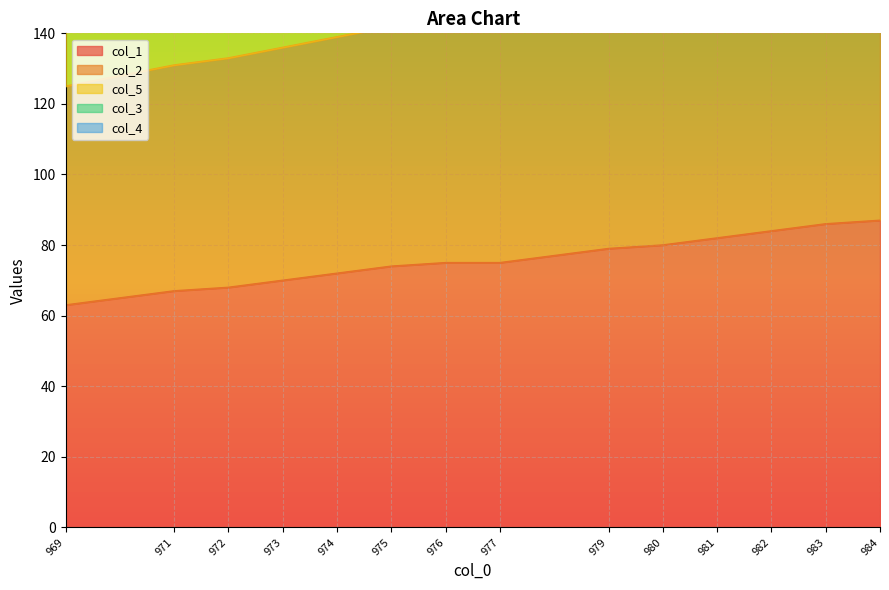

How many categories are shown in the chart?

14